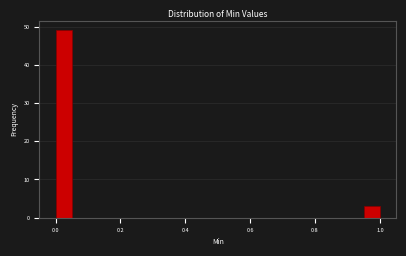

Read against the x-axis, roughly where is the centre of the tallest bar?

0.02